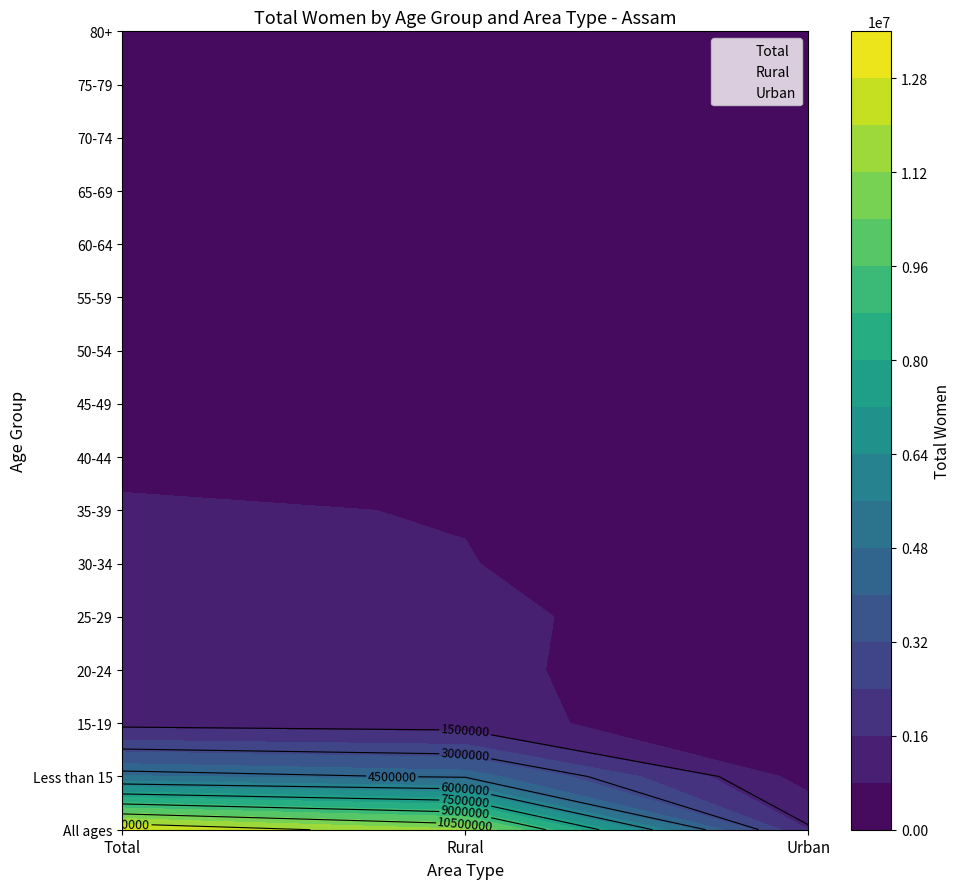

What is the sum of all 80+ values?

162918